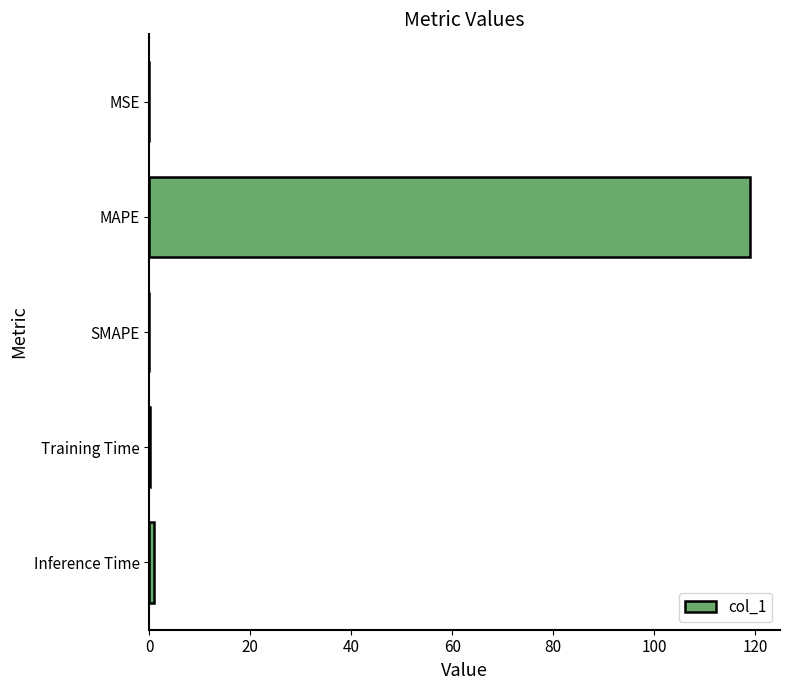

Is it true that the value at MAPE is 204.7?

False